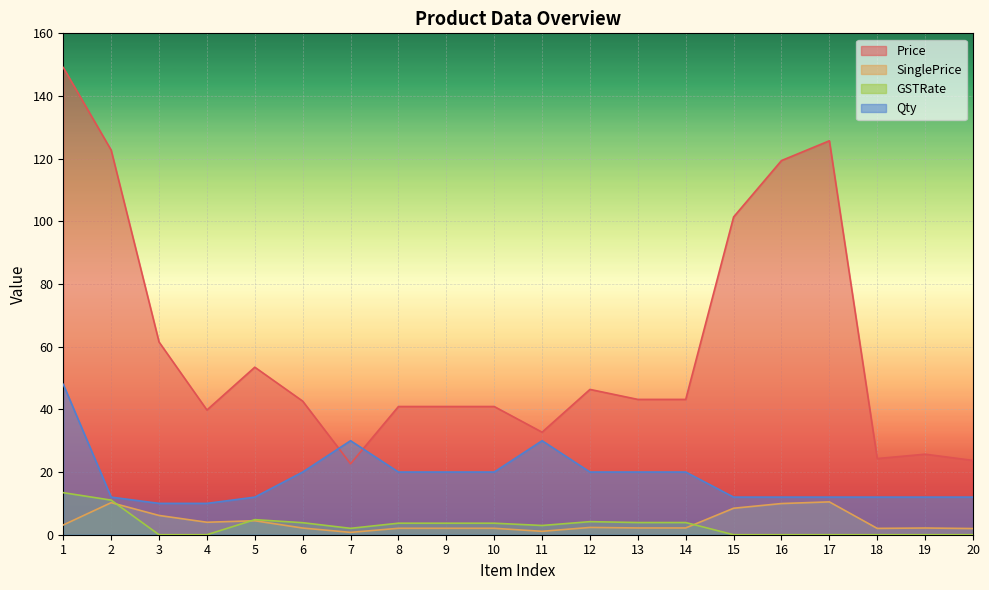

How many lines are shown in the chart?

4